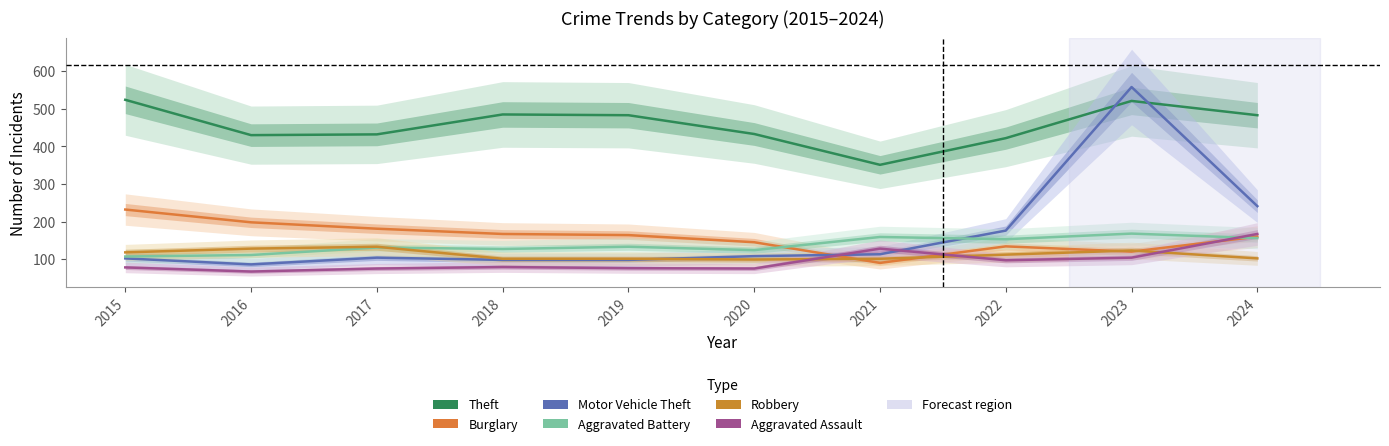

List the series in order of their peak value, lowest first.

Robbery, Aggravated Assault, Aggravated Battery, Burglary, Theft, Motor Vehicle Theft